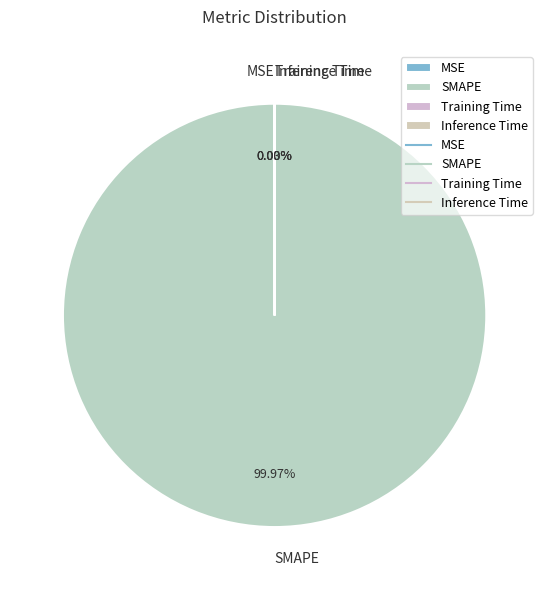

Does SMAPE account for over 50% of the chart?

Yes